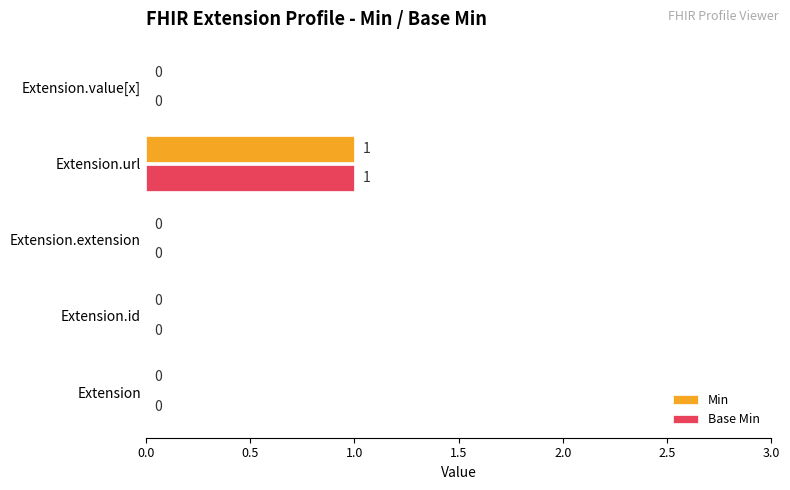

At which category is the sum across all series the highest?

Extension.url